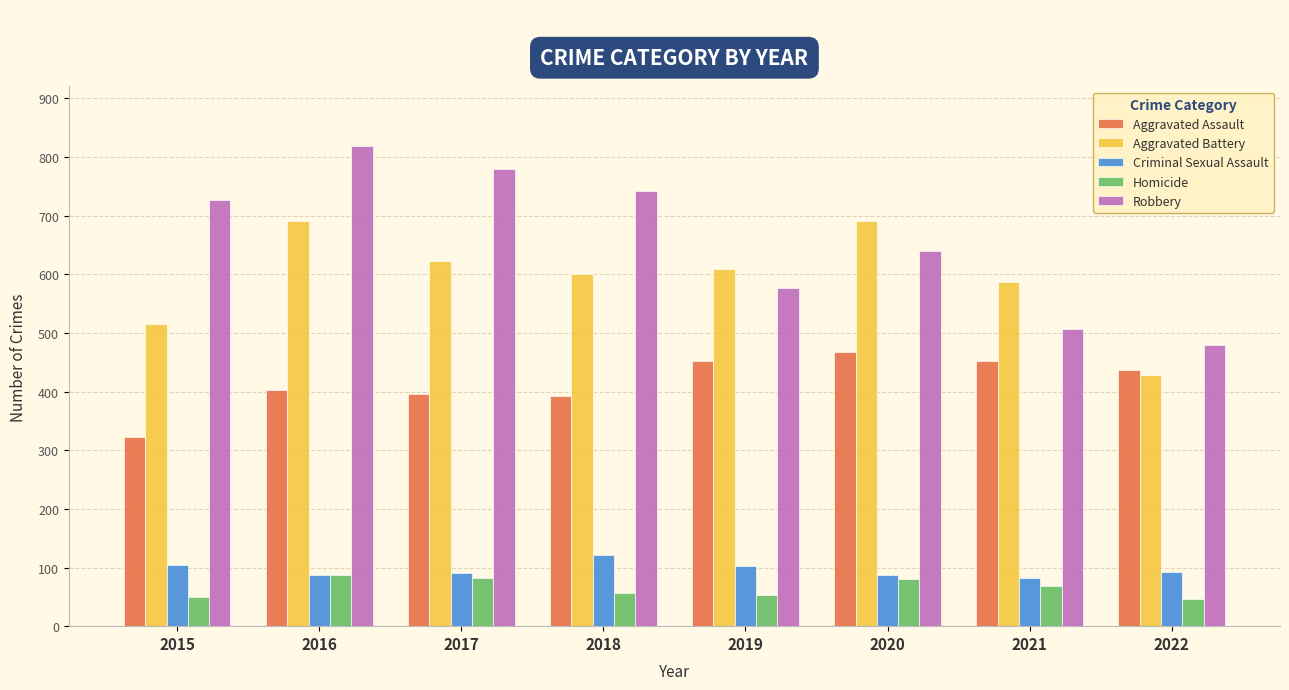

At how many categories does at least one series exceed 244?

8